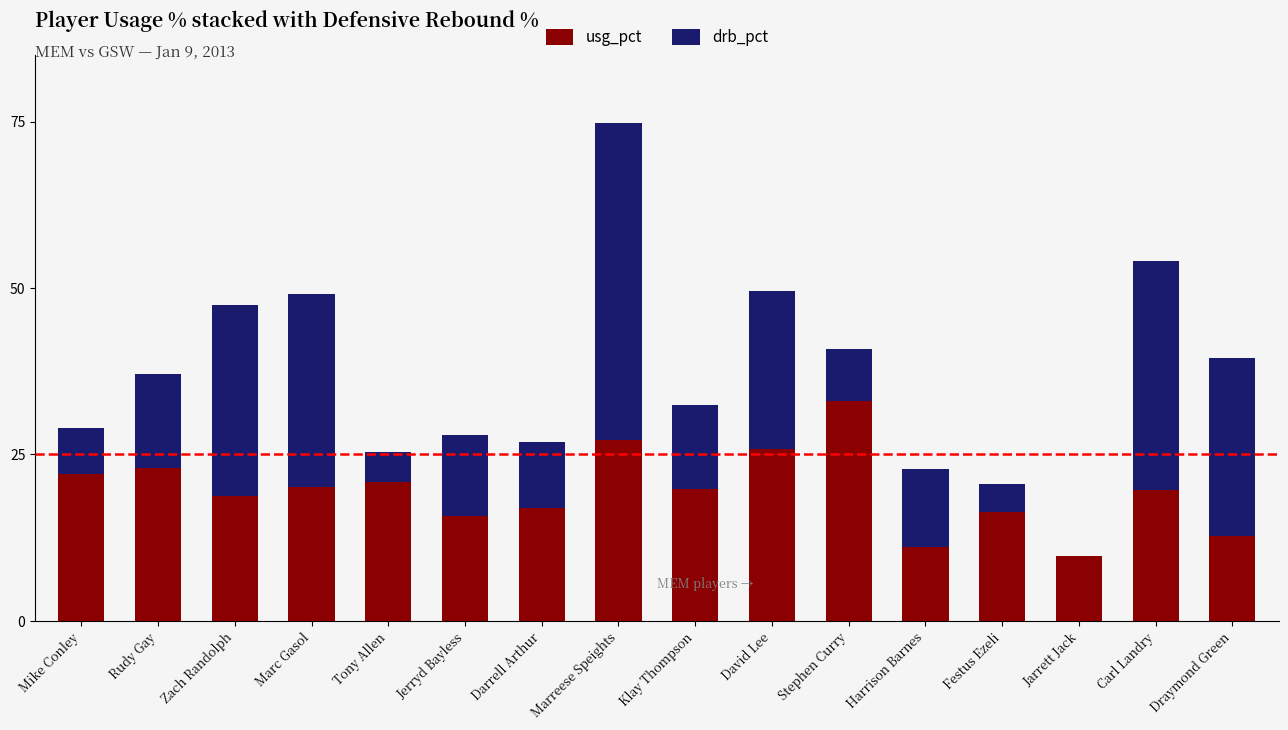

At which category is the sum across all series the highest?

Marreese Speights